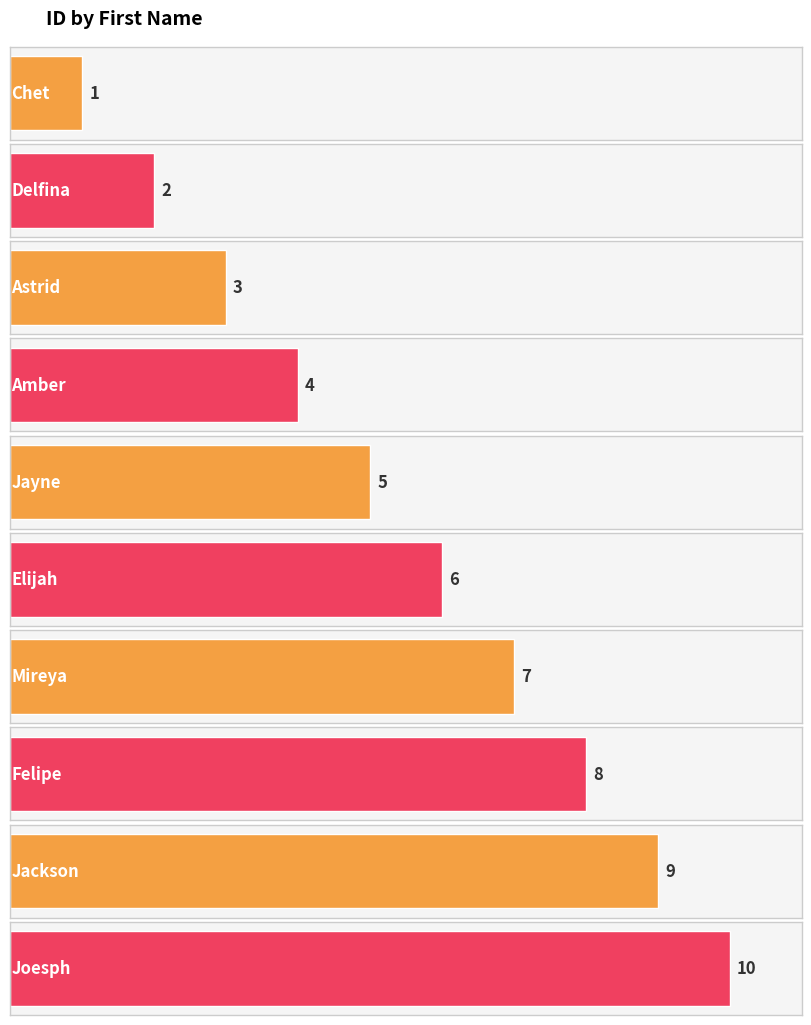

What is the label of the 1st bar from the left?

Chet